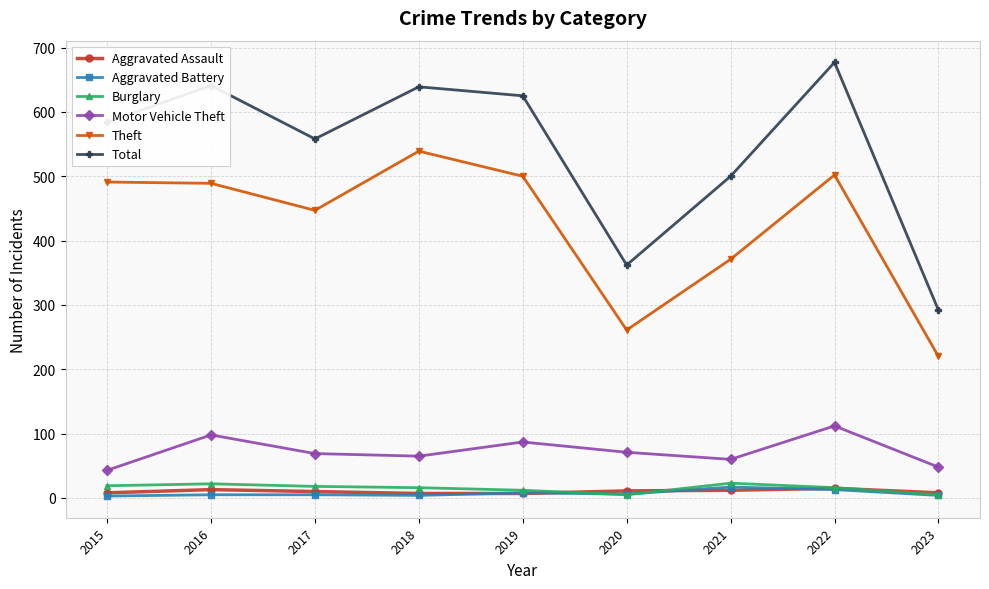

Which series has the largest total across all categories?

Total